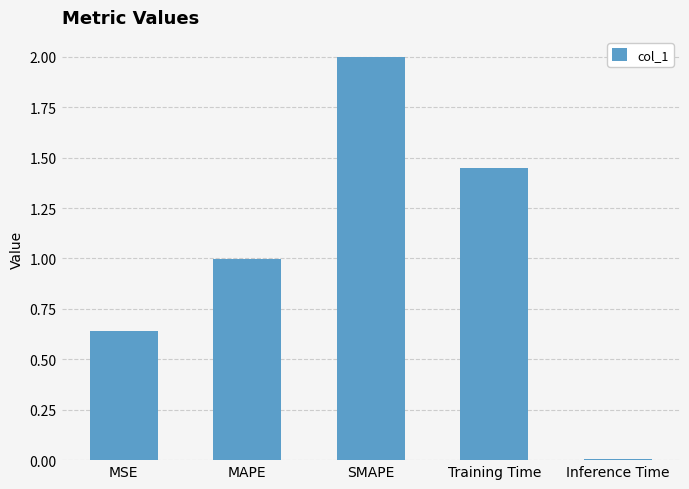

What is the label of the 3rd bar from the left?

SMAPE